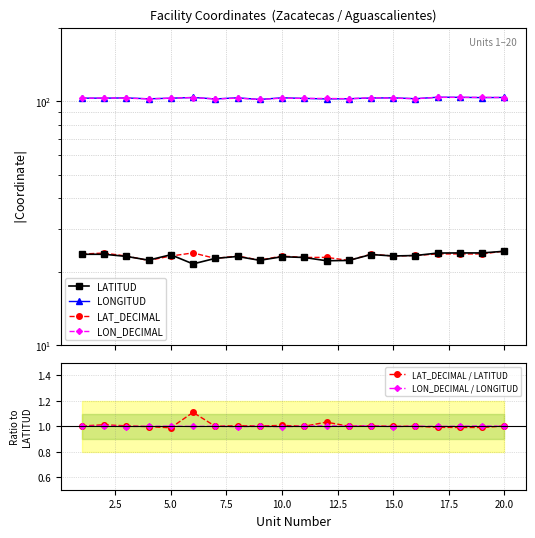

True or false: LON_DECIMAL / LONGITUD has more than 0 points higher than both neighbors.

True